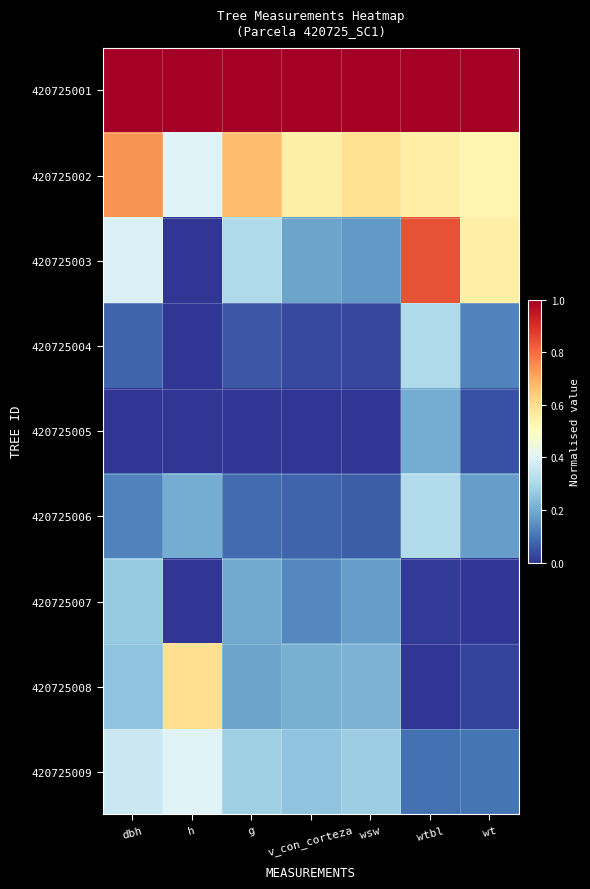

Which has a higher value, wsw or wt?

wsw